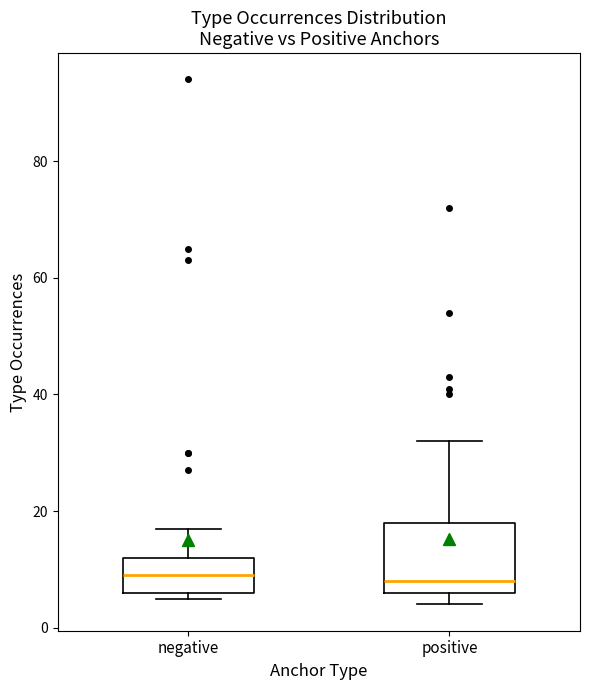

Which box is the tallest, from its lower edge to its upper edge?

positive